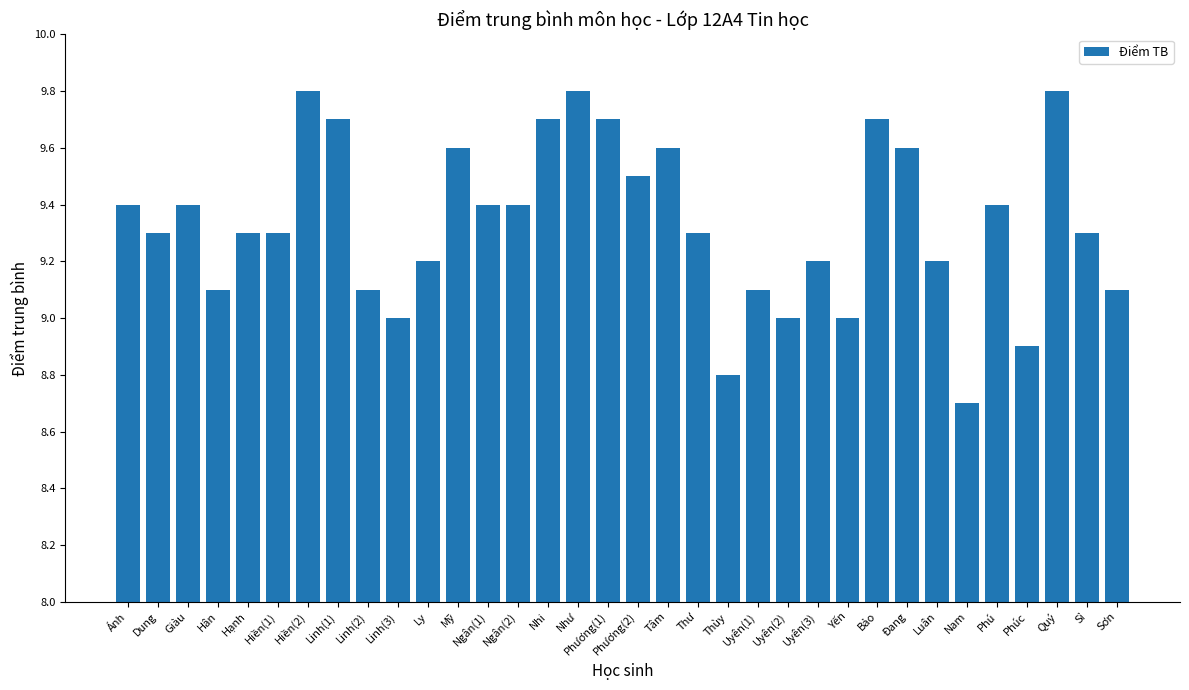

True or false: the data shows 13.9 at Ngân(2).

False